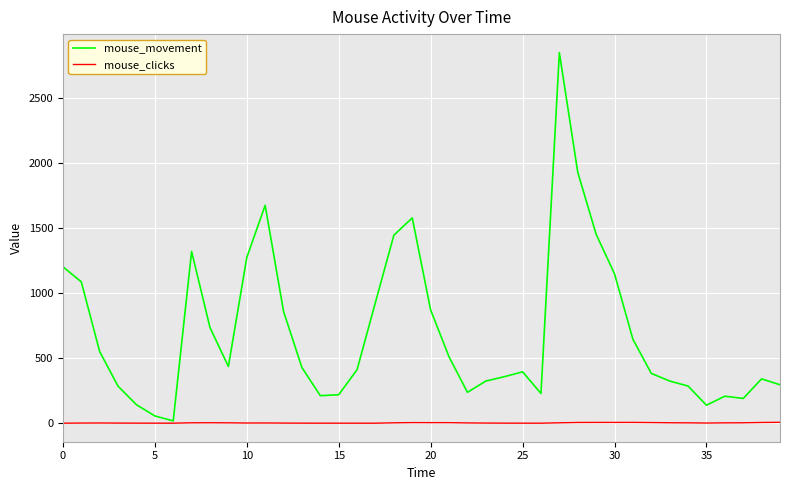

Which series has the largest total across all categories?

mouse_movement